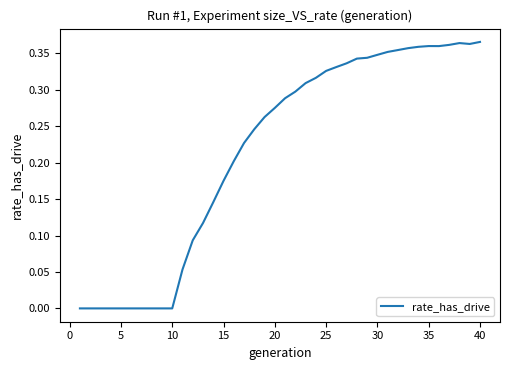

Between 25 and 35, which is larger?

35